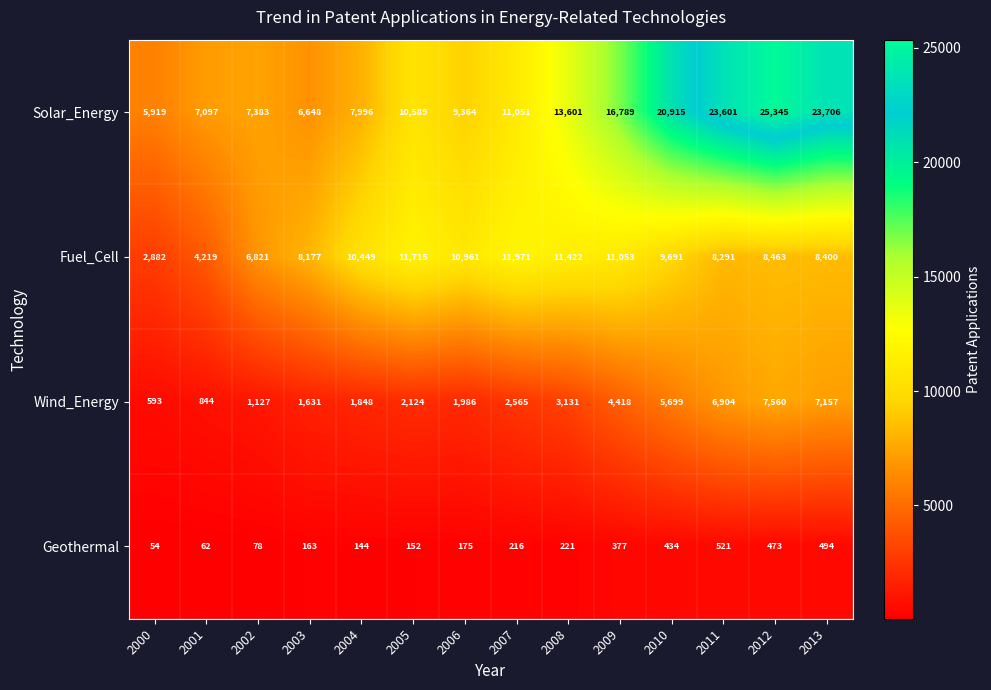

What is the difference between the second highest and minimum values in the Fuel_Cell series?

8833